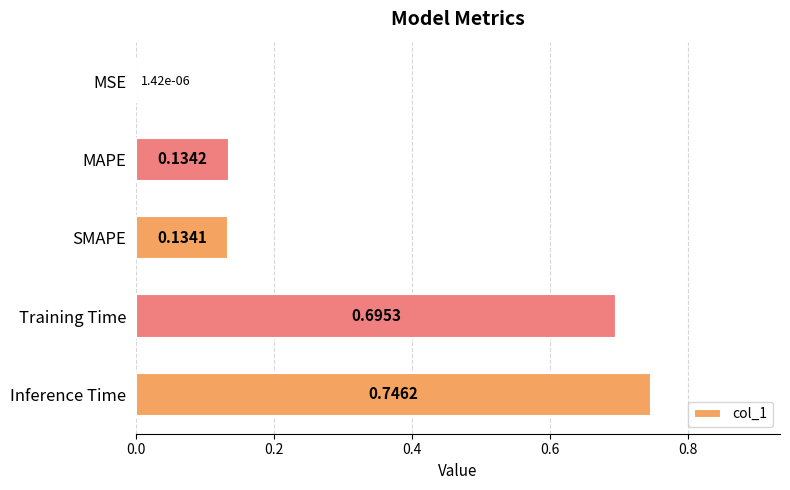

At which category does the chart reach its peak across all series?

Inference Time